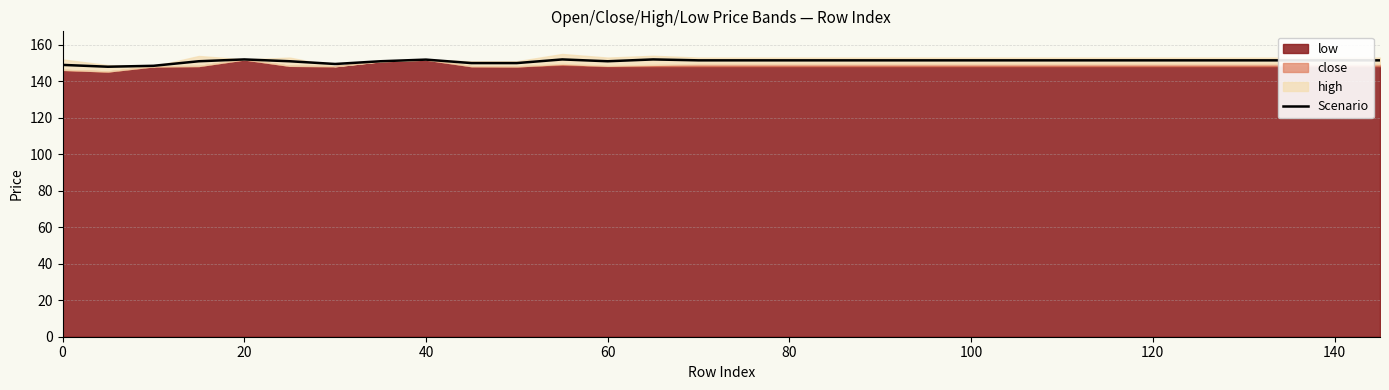

True or false: Scenario has a value of 151.5 at 100.

True